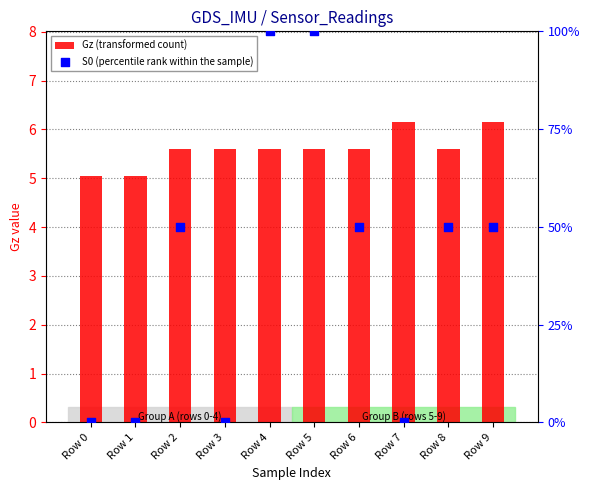

Which series reaches the minimum Y coordinate?

S0 (percentile rank within the sample)